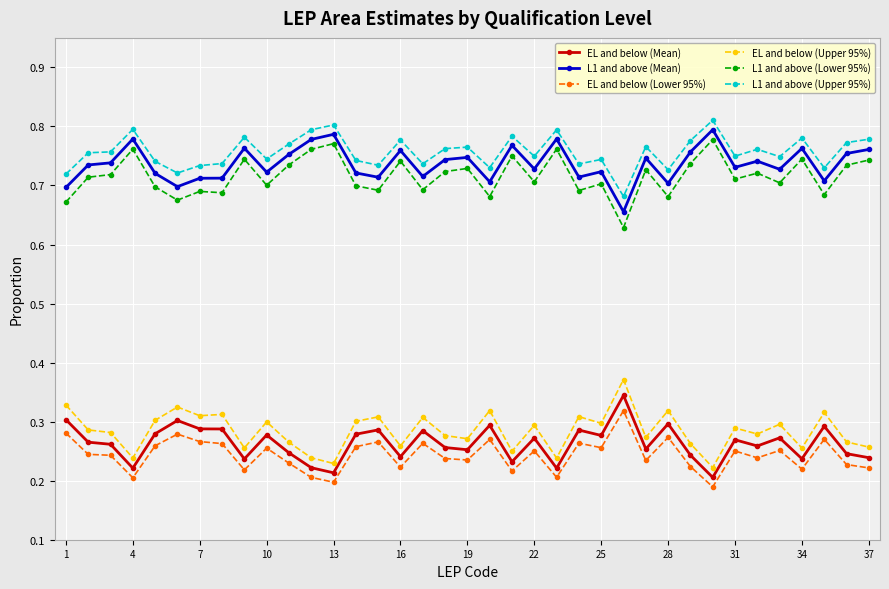

At how many categories does at least one series exceed 0?

37